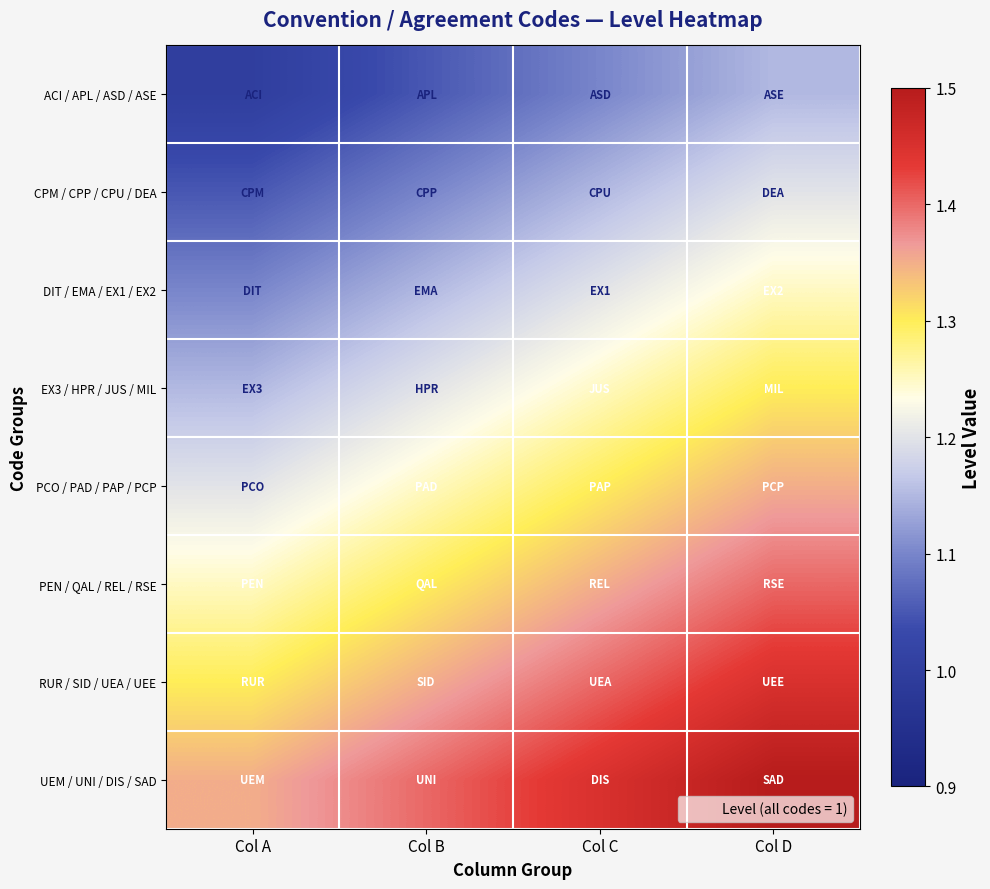

List the series in order of their peak value, lowest first.

ACI / APL / ASD / ASE, CPM / CPP / CPU / DEA, DIT / EMA / EX1 / EX2, EX3 / HPR / JUS / MIL, PCO / PAD / PAP / PCP, PEN / QAL / REL / RSE, RUR / SID / UEA / UEE, UEM / UNI / DIS / SAD